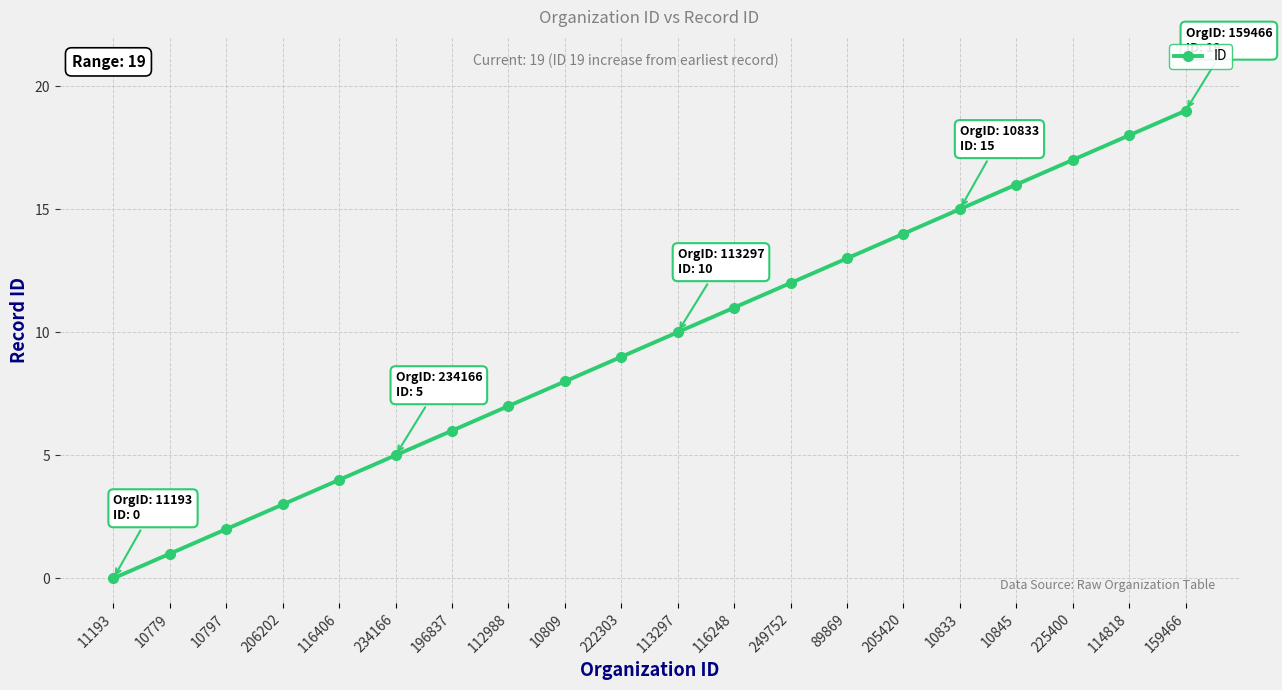

Rank the categories by value from highest to lowest.

159466, 114818, 225400, 10845, 10833, 205420, 89869, 249752, 116248, 113297, 222303, 10809, 112988, 196837, 234166, 116406, 206202, 10797, 10779, 11193